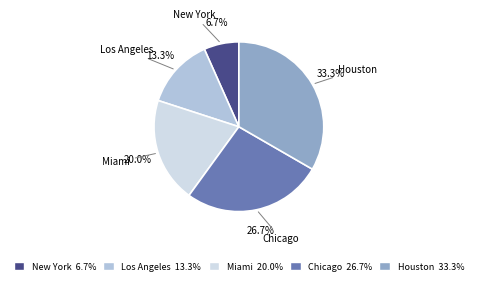

Which category has the biggest portion of the pie?

Houston